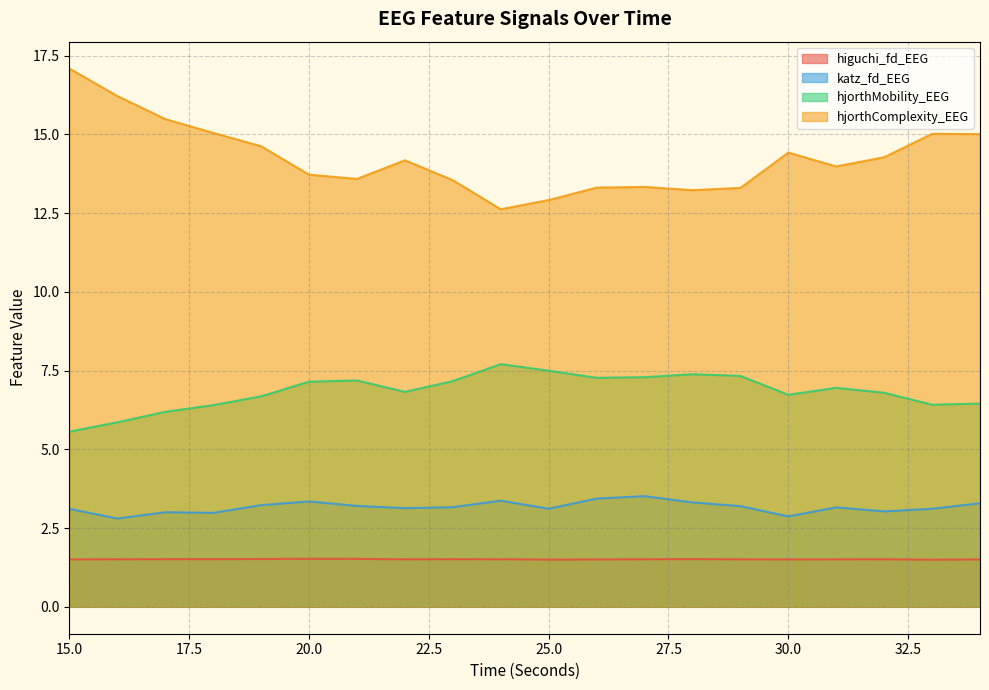

The hjorthComplexity_EEG series shows 13.3 at 26. True or false?

True